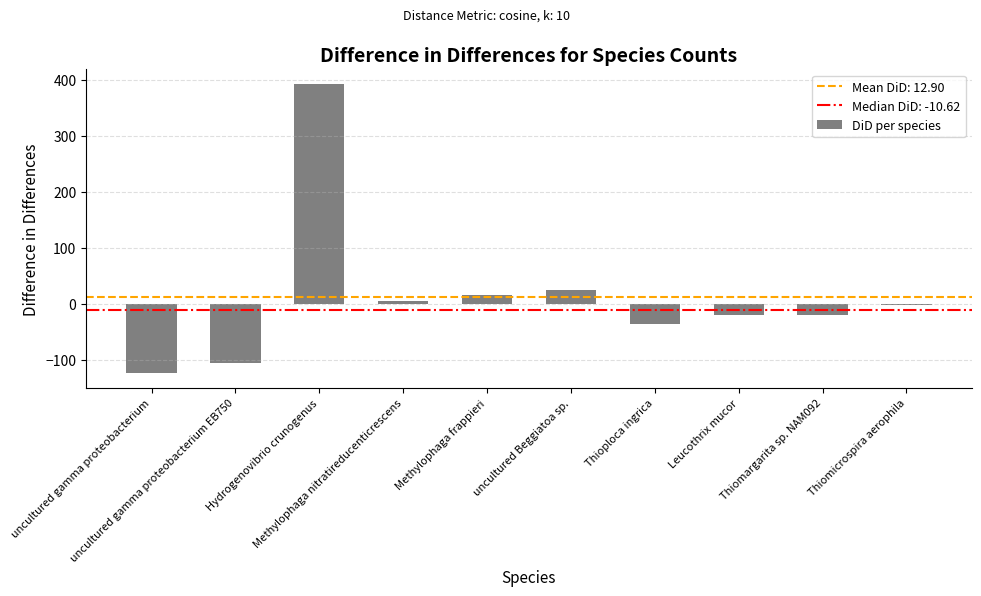

Count the number of categories in the chart.

10